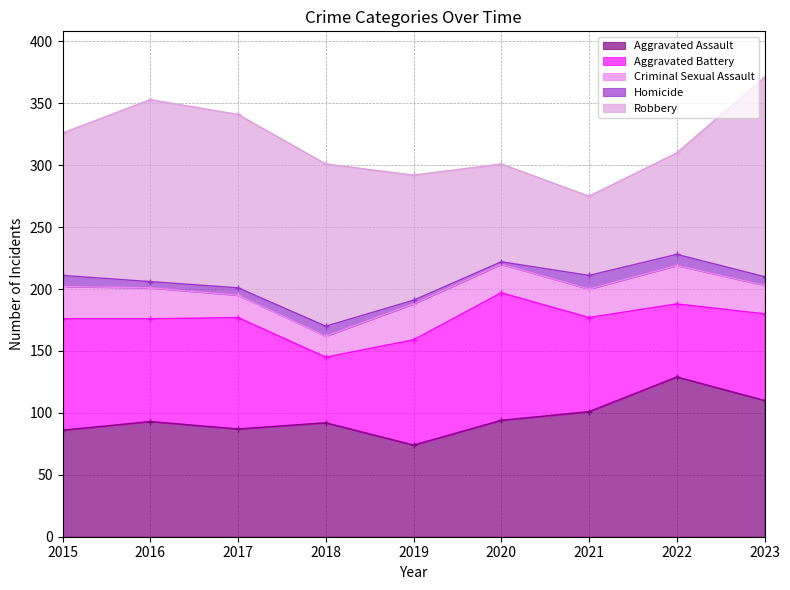

Is the value of Robbery at 2015 greater than the value of Aggravated Battery at 2023?

Yes